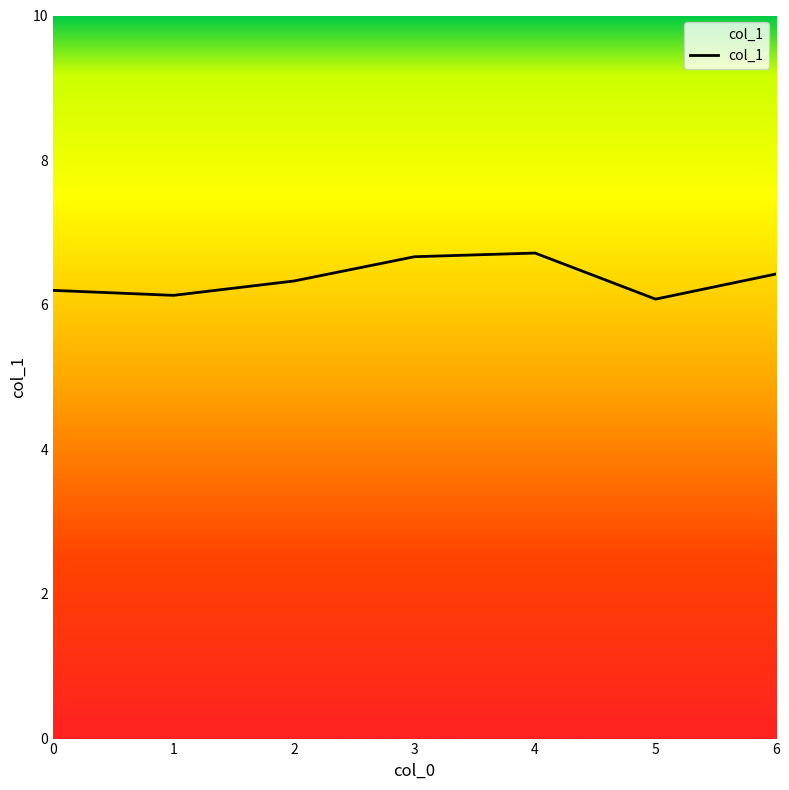

Is it true that the value at 3 is 10.6?

False